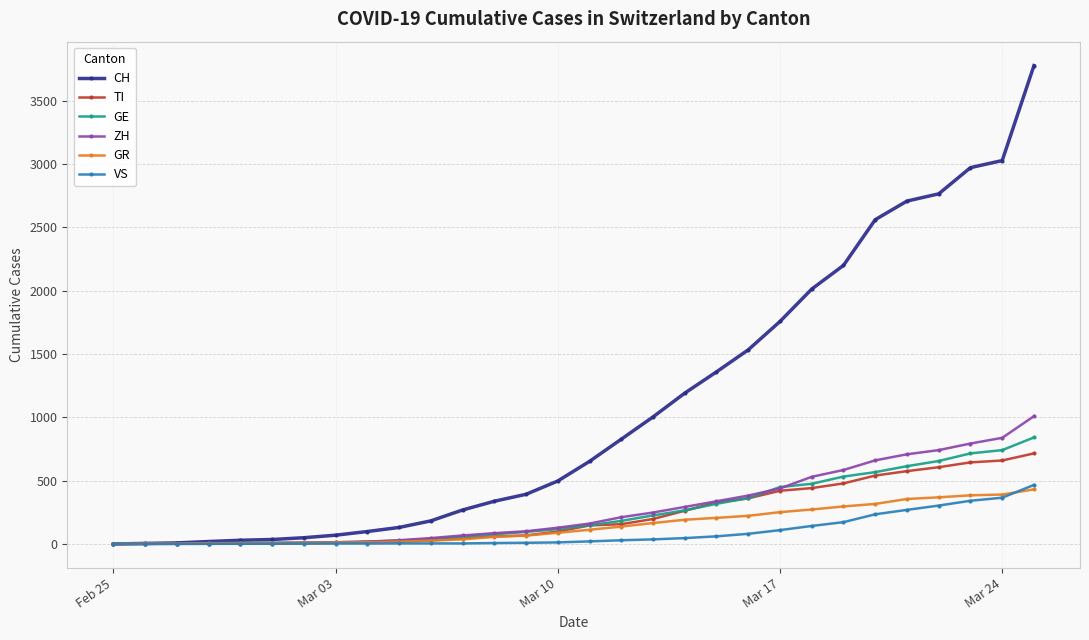

What are all the series names shown in the legend?

CH, TI, GE, ZH, GR, VS